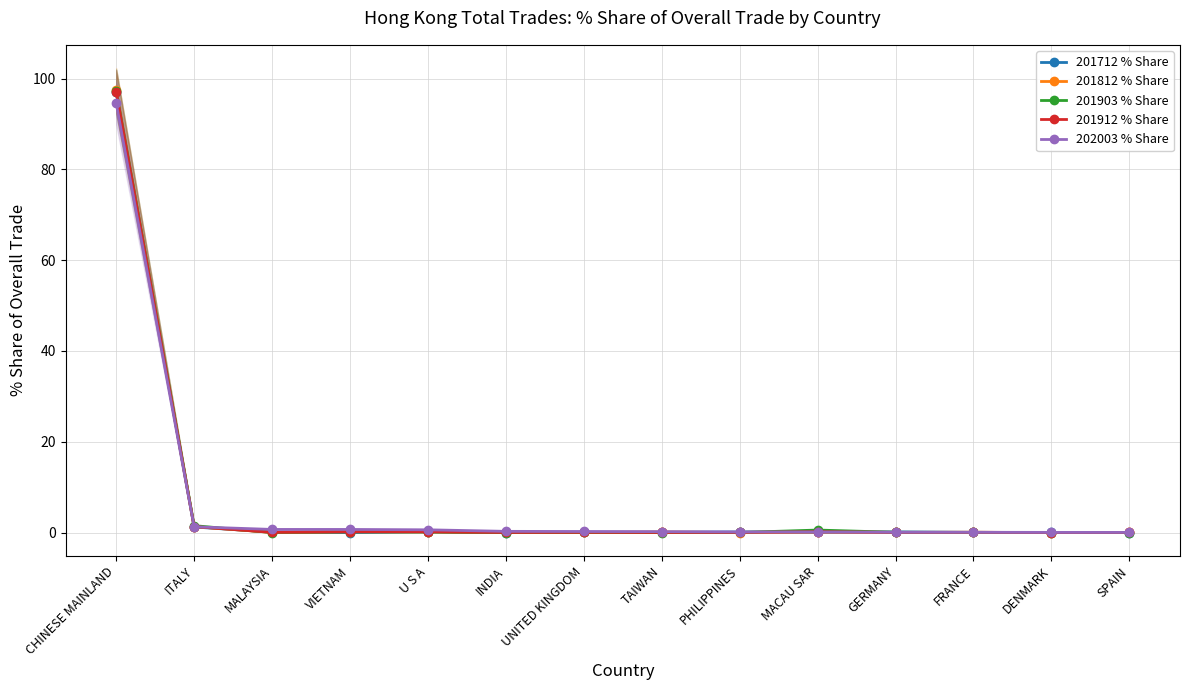

True or false: 201912 % Share has more than 0 points higher than both neighbors.

True